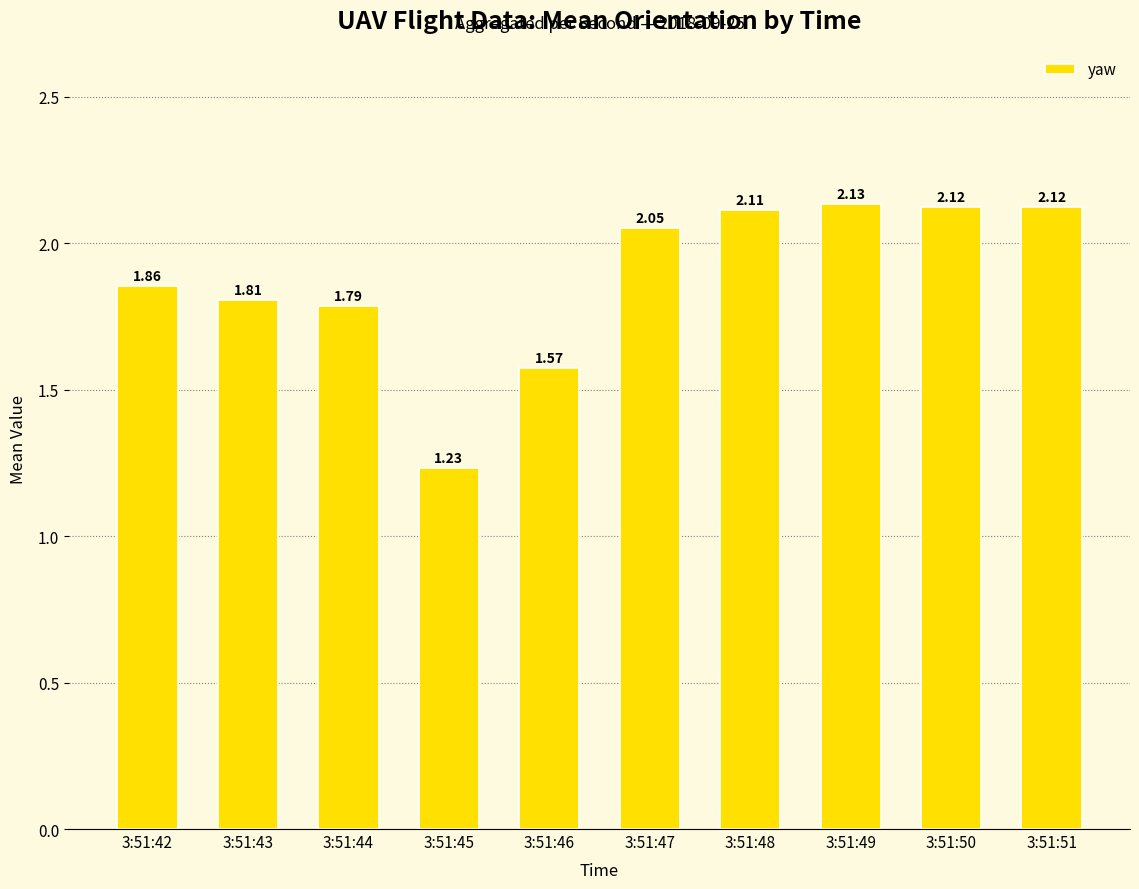

Are the bars horizontal?

No